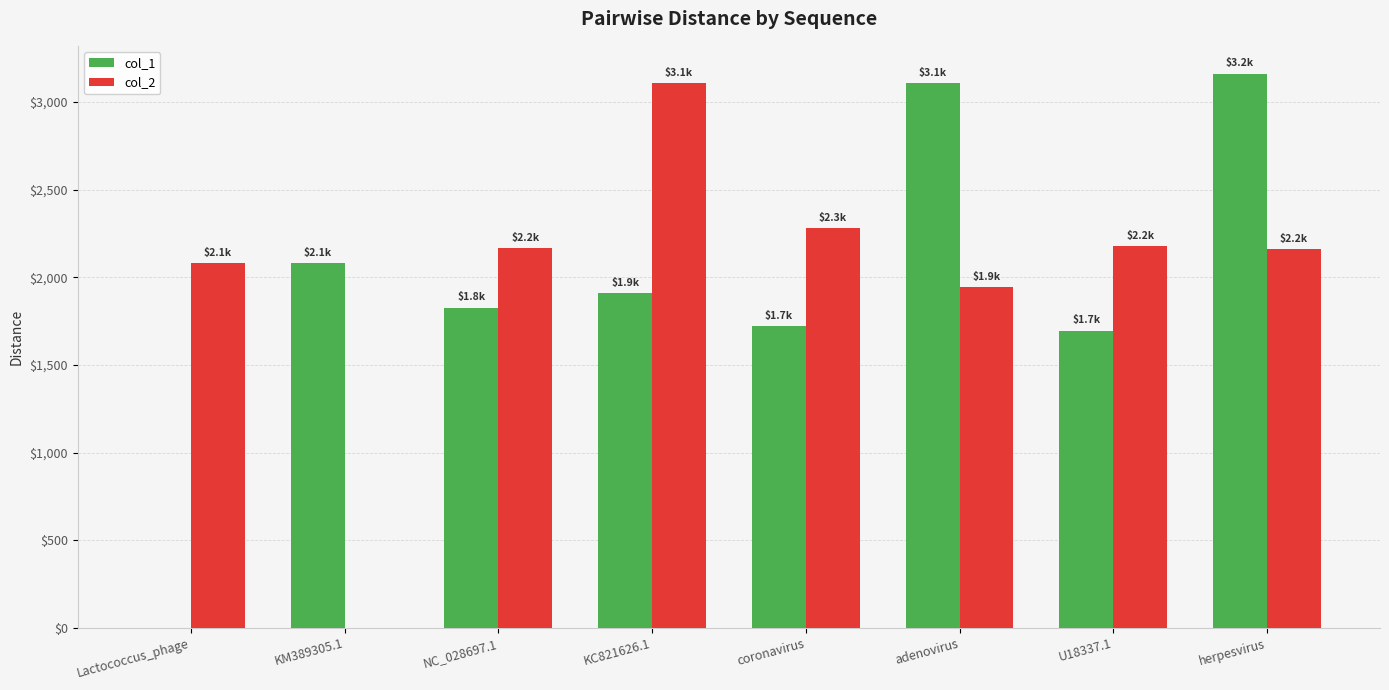

What is the sum of all col_1 values?

15502.8